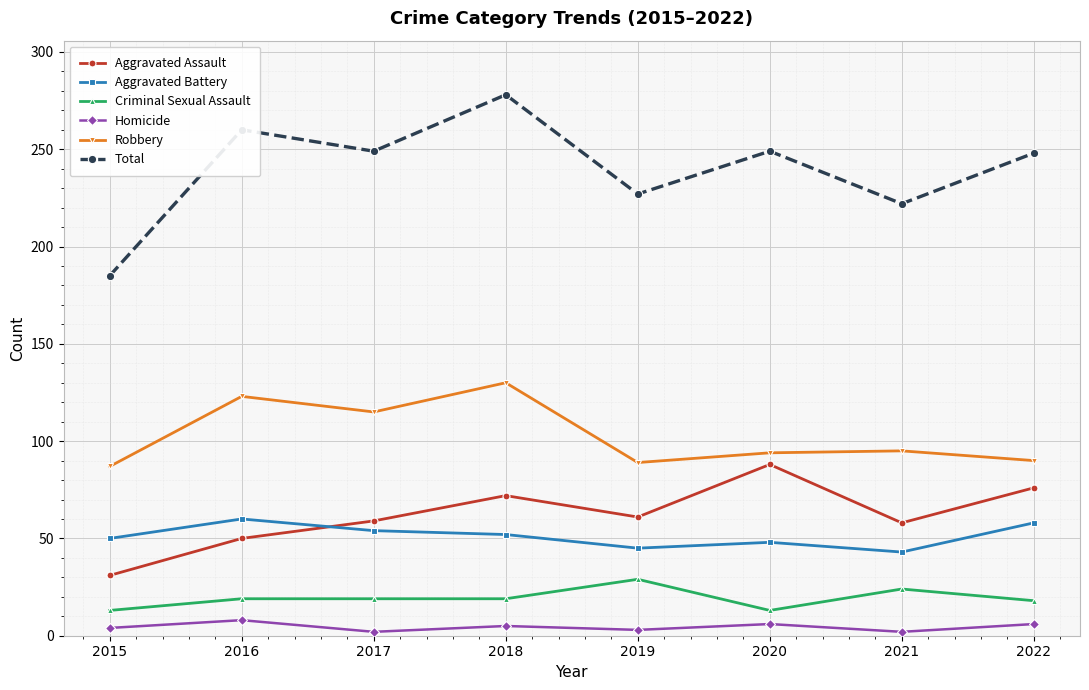

What is the difference between the highest and lowest values at 2016?

252